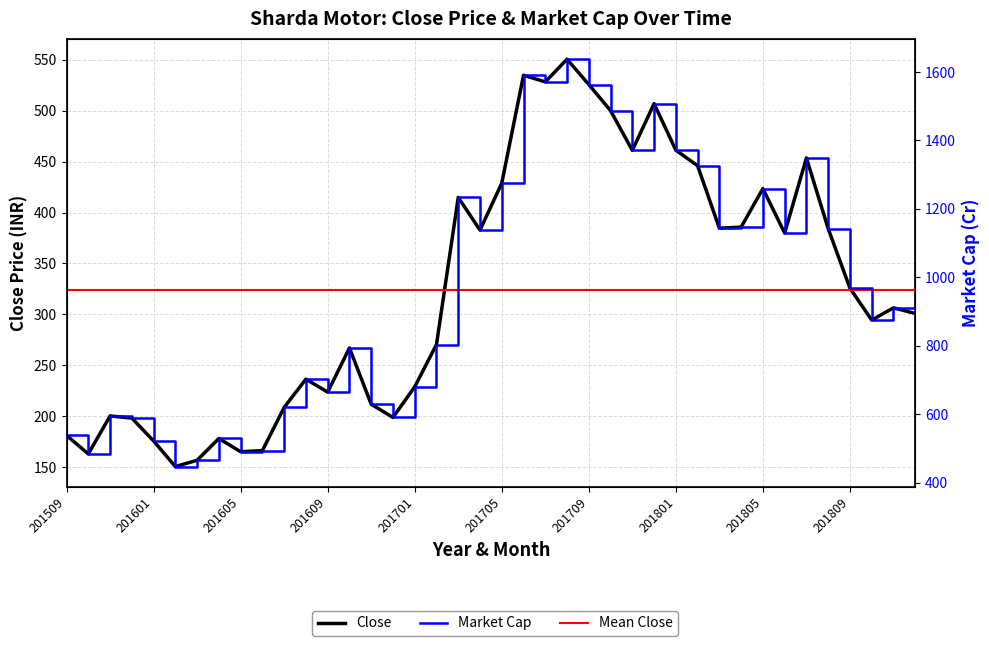

Reading left to right, transcribe all the data shown in this chart.

Close: 181.0	162.8	200.2	198.0	175.6	150.4	156.6	178.0	165.0	166.1	208.6	236.3	223.5	267.0	211.6	198.7	228.8	270.3	414.9	382.7	428.9	534.9	528.4	550.7	525.8	500.1	461.0	507.0	461.2	446.0	384.6	385.7	423.5	379.9	453.7	384.2	325.7	294.4	306.3	300.9
Market Cap: 538.1	484.1	595.1	588.6	522.1	447.2	465.6	529.2	490.5	493.8	620.1	702.6	664.6	793.8	629.2	590.8	680.2	803.8	1233.5	1137.9	1275.1	1590.3	1571.0	1637.2	1563.2	1487.0	1370.7	1507.3	1371.4	1326.0	1143.6	1146.6	1259.1	1129.5	1348.8	1142.4	968.5	875.3	910.7	894.6